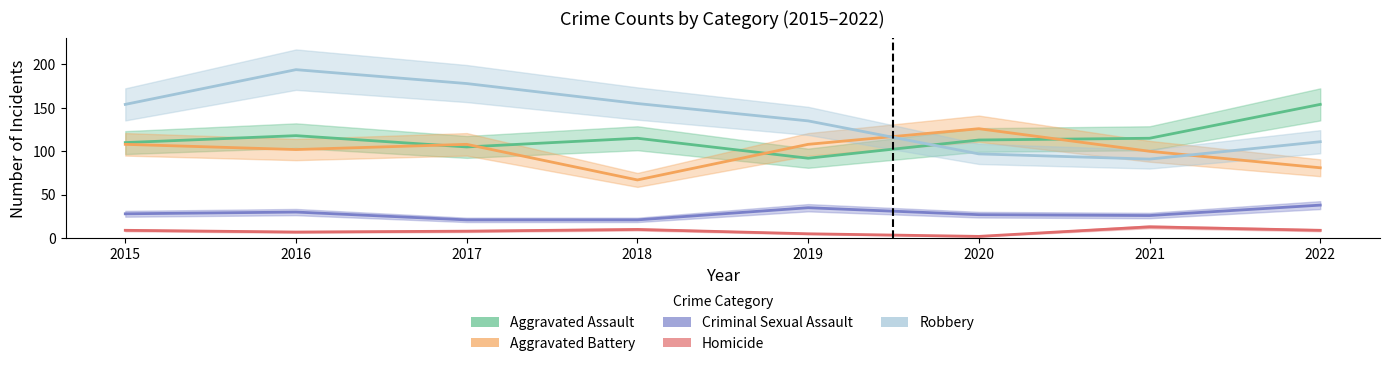

How many data points in Aggravated Battery are above 108?

1